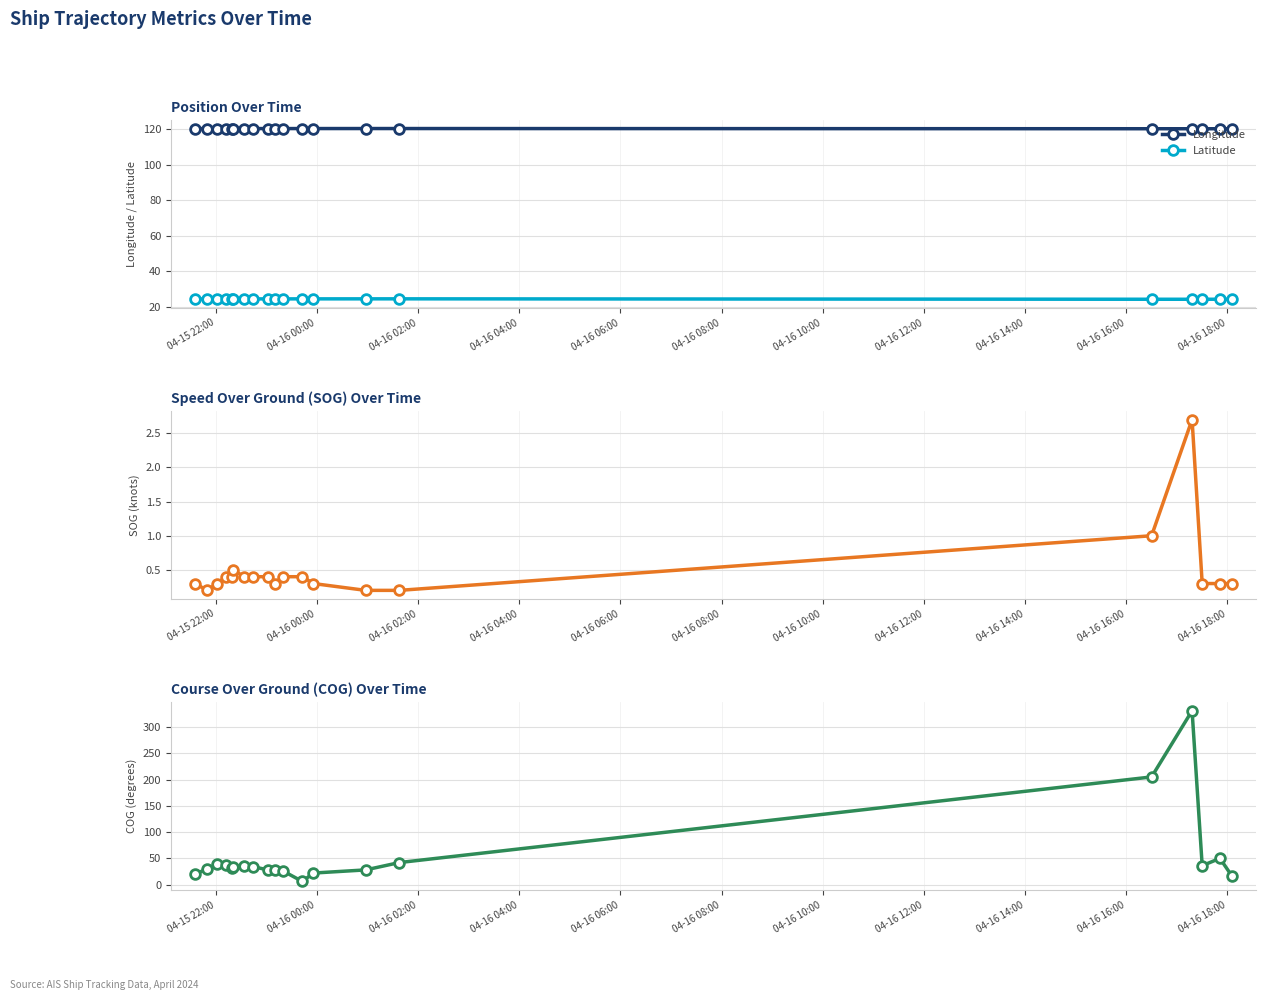

Which series has the largest total across all categories?

Longitude